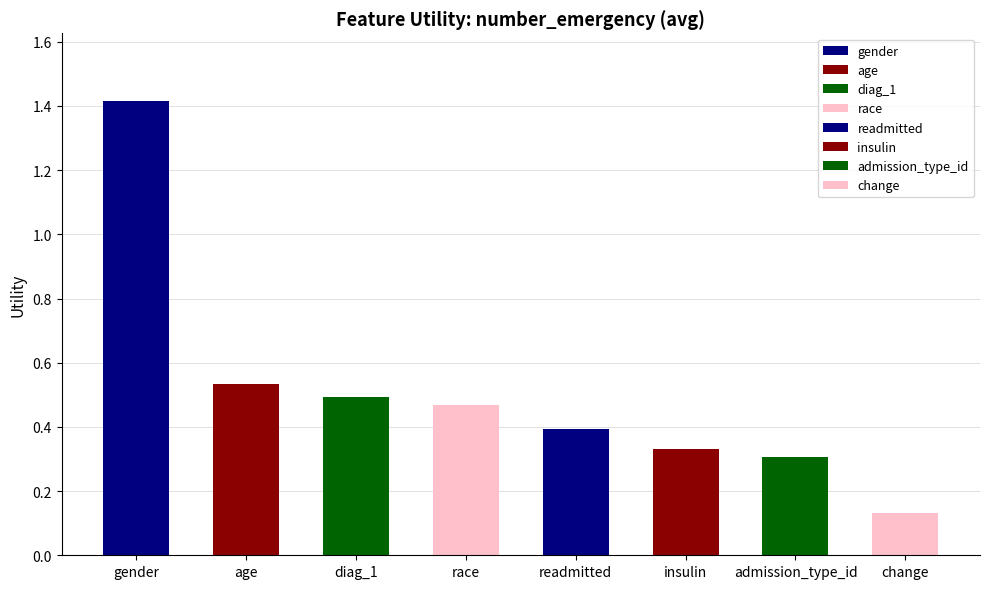

Reading left to right, what are all the values shown in this chart?

1.4	0.5	0.5	0.5	0.4	0.3	0.3	0.1